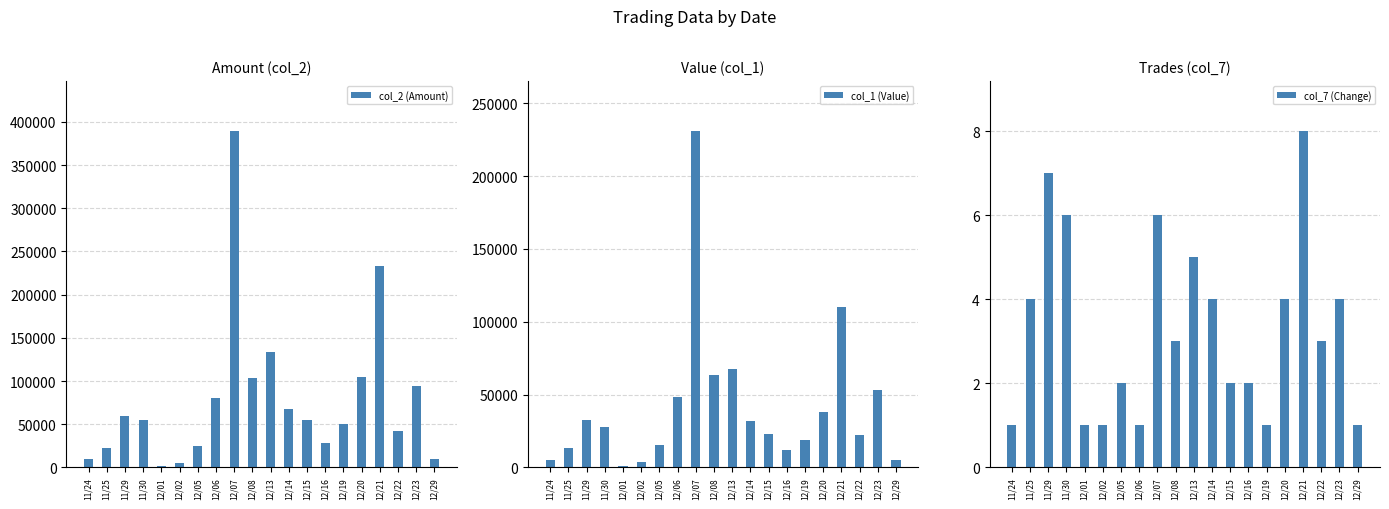

Which series changed the most between 11/24 and 12/13?

col_2 (Amount)